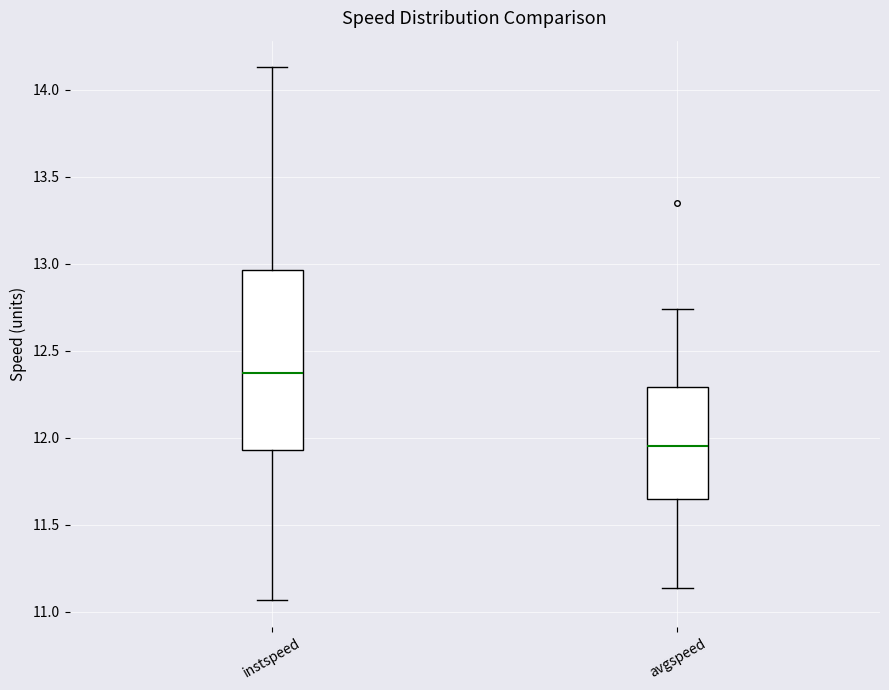

Reading left to right, read every box against the y-axis: the position of its median line, the range the box covers, and the ends of its whiskers. The values are not printed on the chart, so give them approximately, as read against the axis.

instspeed: median 12.35, box 11.95 to 12.95, whiskers 11.05 to 14.15
avgspeed: median 11.95, box 11.65 to 12.30, whiskers 11.15 to 12.75